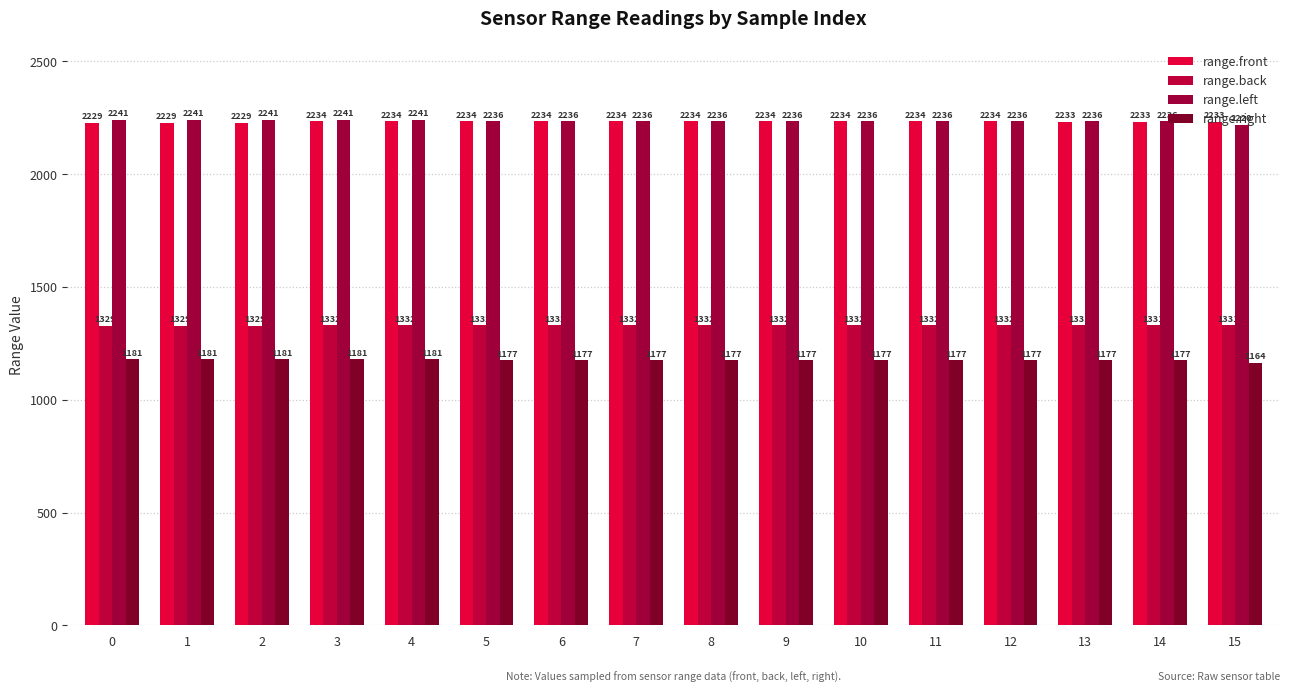

The range.front series shows 2229 at 1. True or false?

True